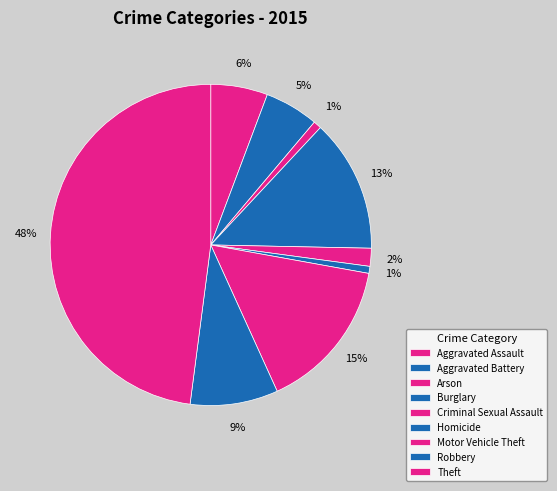

How many slices are in this pie chart?

9